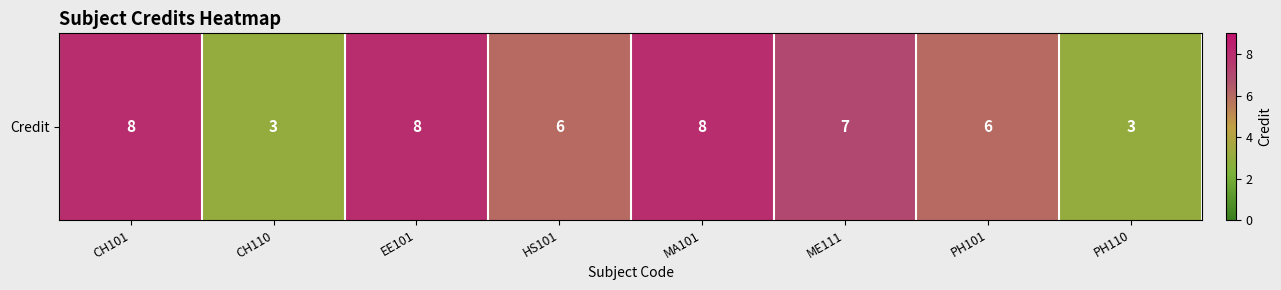

How many values exceed 7?

3